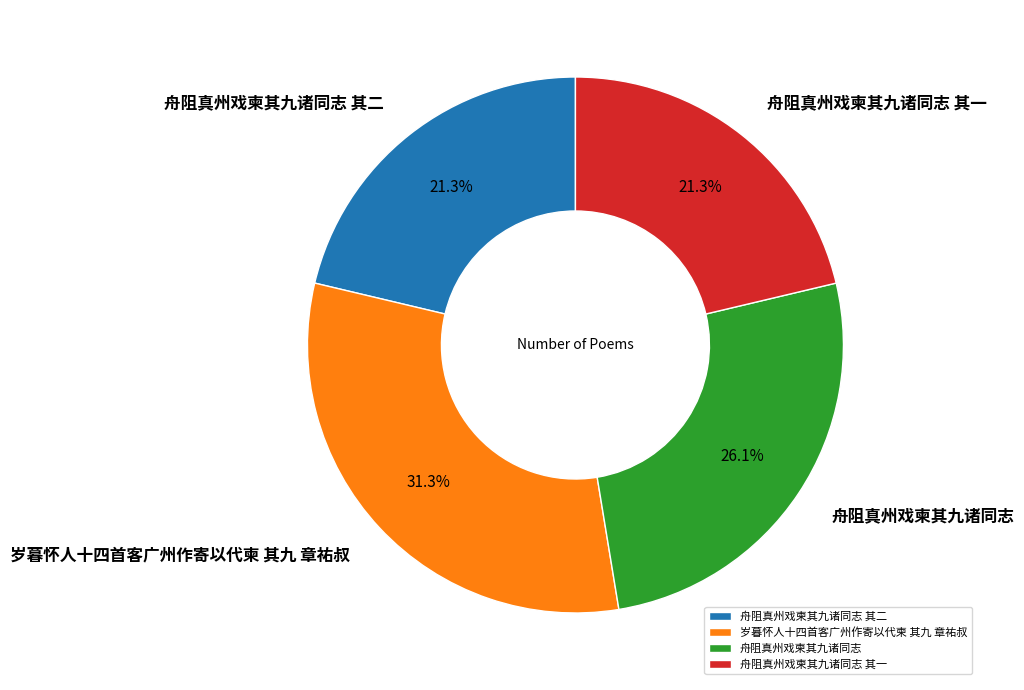

Which slice is the largest?

岁暮怀人十四首客广州作寄以代柬 其九 章祐叔